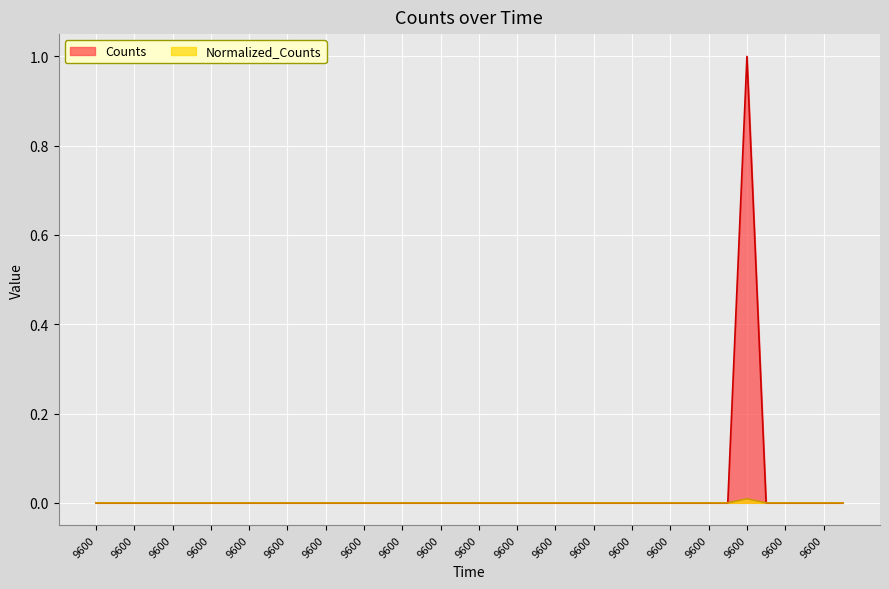

Reading left to right, transcribe all the data shown in this chart.

Counts: 0.0	0.0	0.0	0.0	0.0	0.0	0.0	0.0	0.0	0.0	0.0	0.0	0.0	0.0	0.0	0.0	0.0	0.0	0.0	0.0	0.0	0.0	0.0	0.0	0.0	0.0	0.0	0.0	0.0	0.0	0.0	0.0	0.0	0.0	1.0	0.0	0.0	0.0	0.0	0.0
Normalized_Counts: 0.0	0.0	0.0	0.0	0.0	0.0	0.0	0.0	0.0	0.0	0.0	0.0	0.0	0.0	0.0	0.0	0.0	0.0	0.0	0.0	0.0	0.0	0.0	0.0	0.0	0.0	0.0	0.0	0.0	0.0	0.0	0.0	0.0	0.0	0.0	0.0	0.0	0.0	0.0	0.0